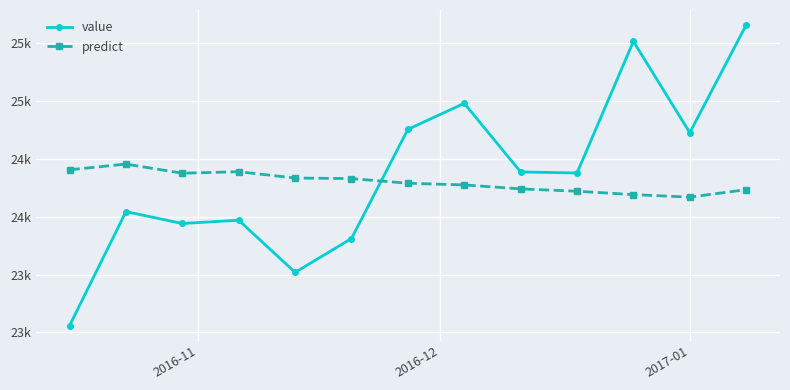

What is the smallest value displayed?

23057.9